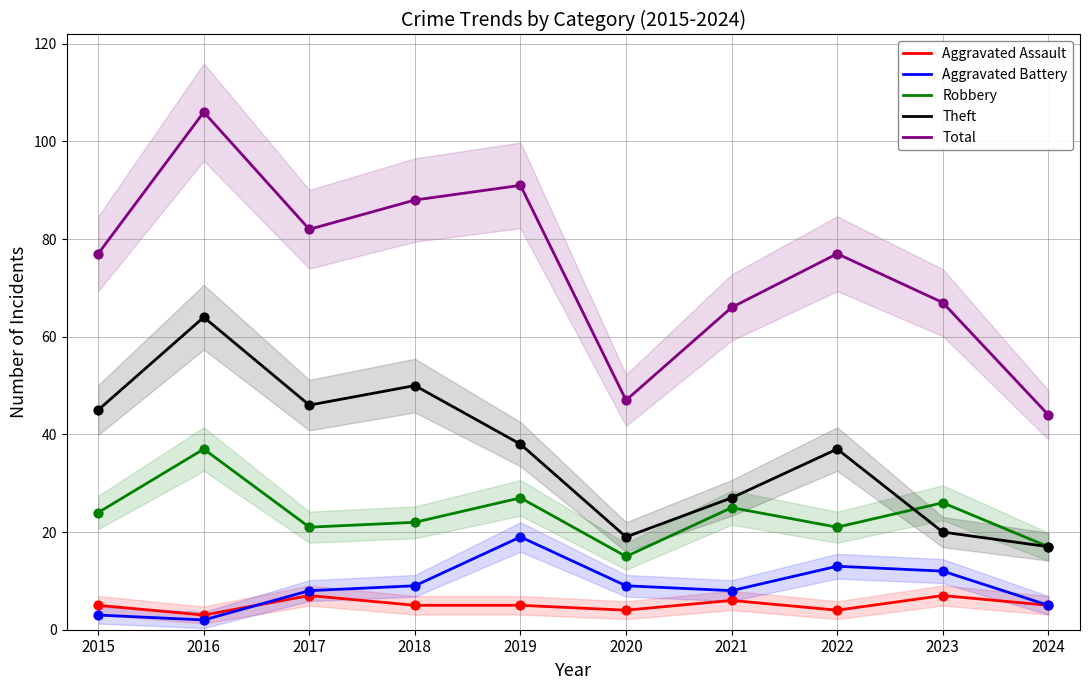

What are all the series names shown in the legend?

Aggravated Assault, Aggravated Battery, Robbery, Theft, Total